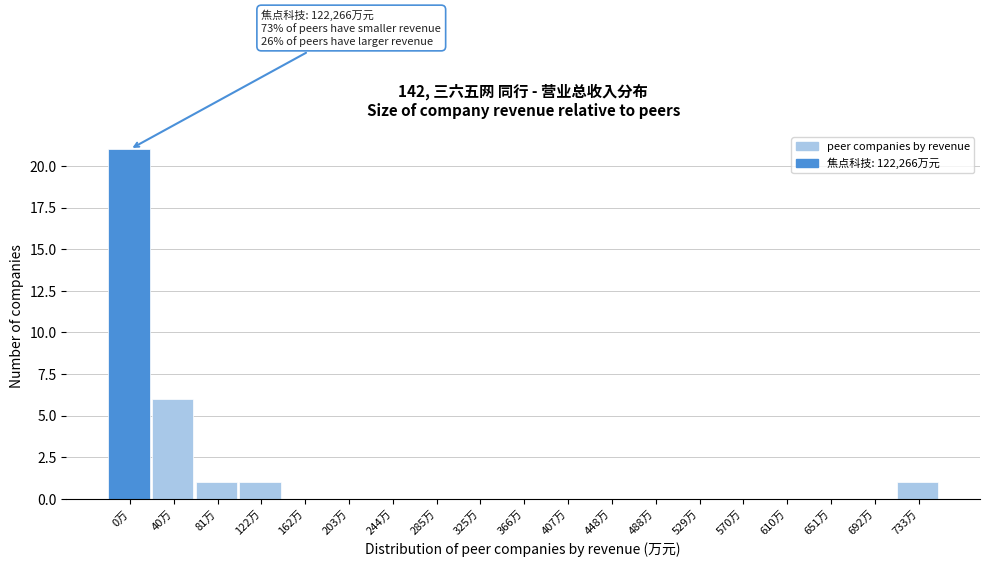

Reading right to left, list all the values displayed in this chart.

733万=1	692万=0	651万=0	610万=0	570万=0	529万=0	488万=0	448万=0	407万=0	366万=0	325万=0	285万=0	244万=0	203万=0	162万=0	122万=1	81万=1	40万=6	0万=21